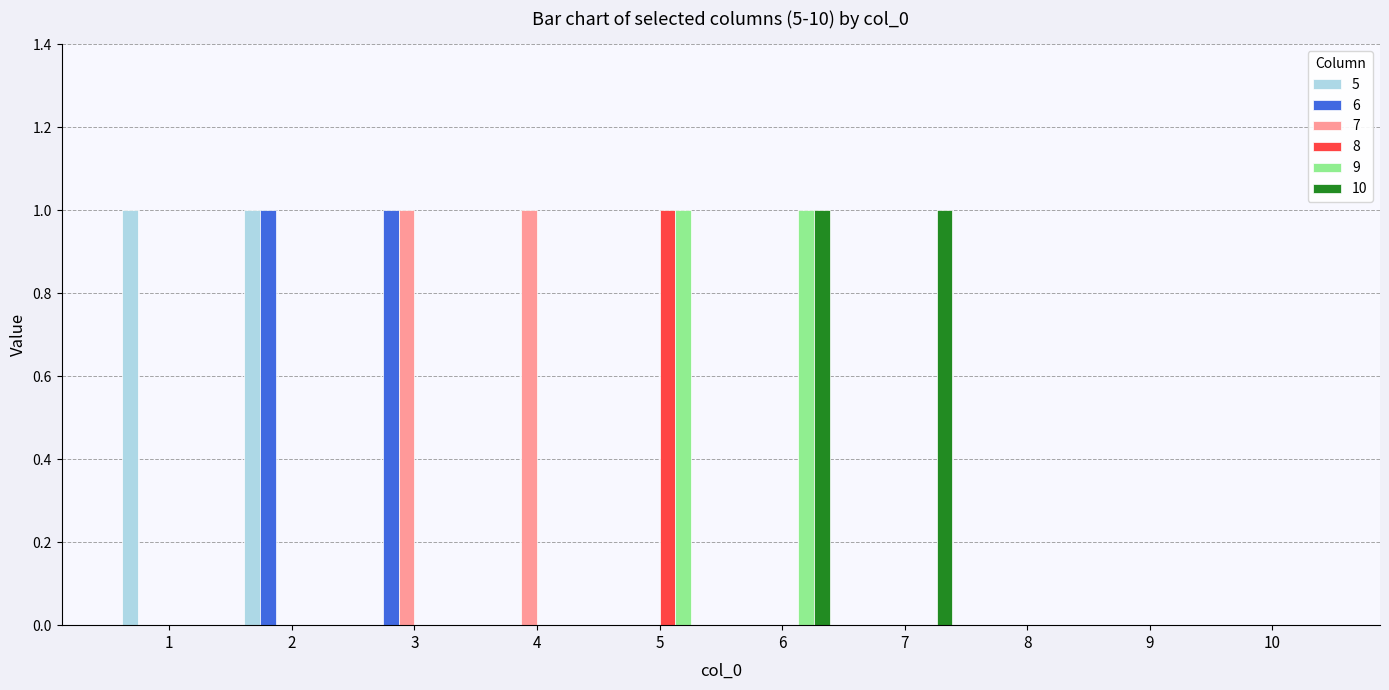

How many data points does each series have?

10